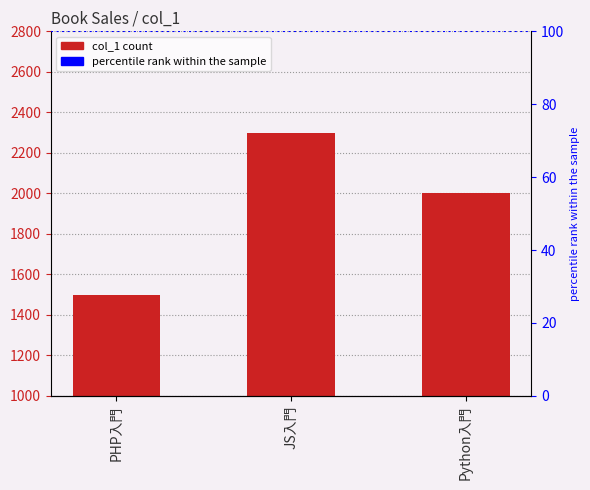

Reading left to right, list all the values displayed in this chart.

PHP入門=1500	JS入門=2300	Python入門=2000